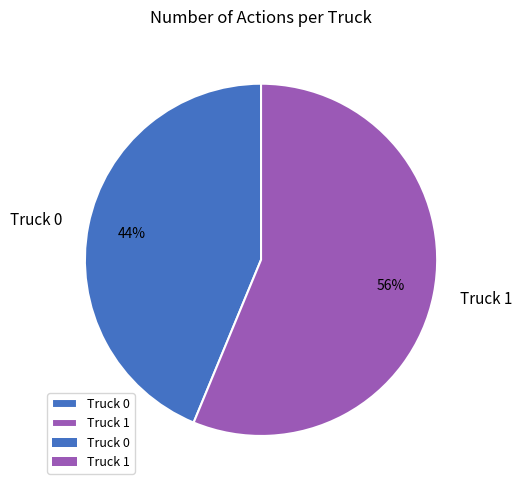

Which has a higher value, Truck 1 or Truck 0?

Truck 1